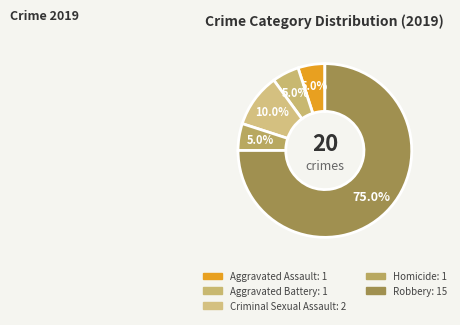

Is Robbery the majority of the pie?

Yes